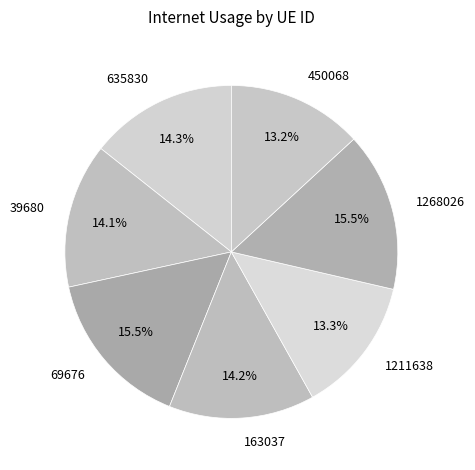

Does any single category account for the majority?

No